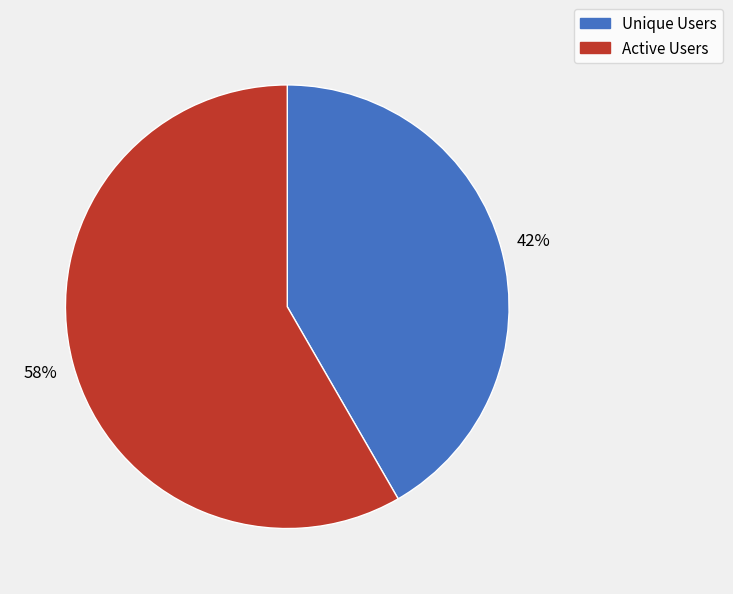

Which slice is the largest?

Active Users